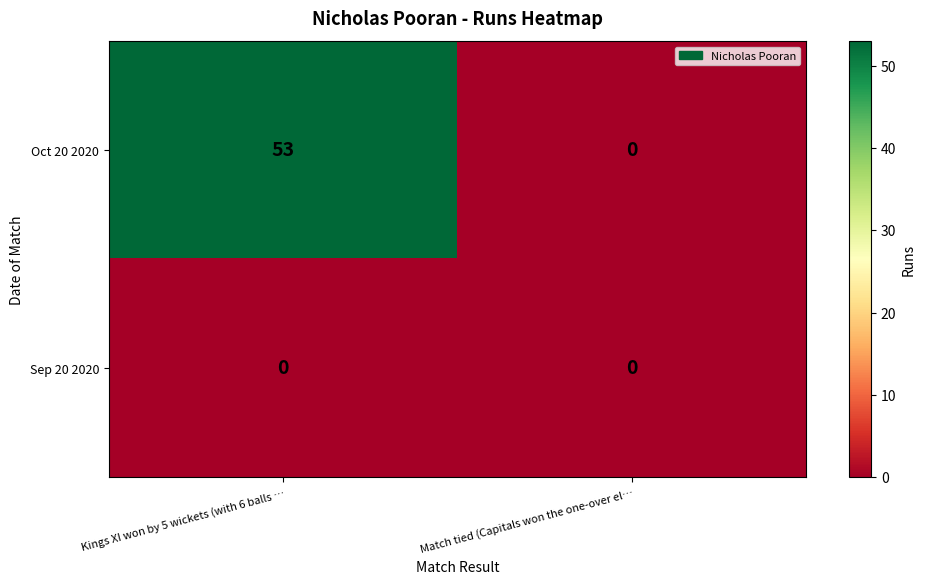

Reading left to right, transcribe all the data shown in this chart.

Oct 20 2020: 53	0
Sep 20 2020: 0	0